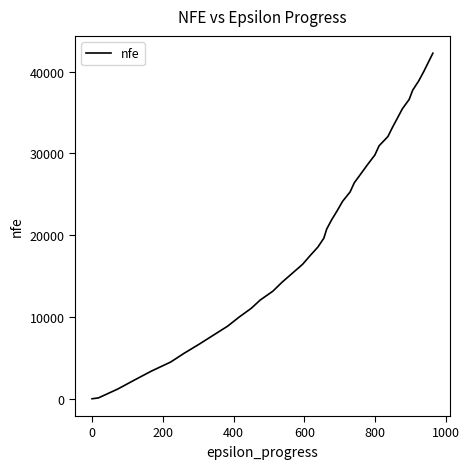

What is the maximum value shown in the chart?

42244